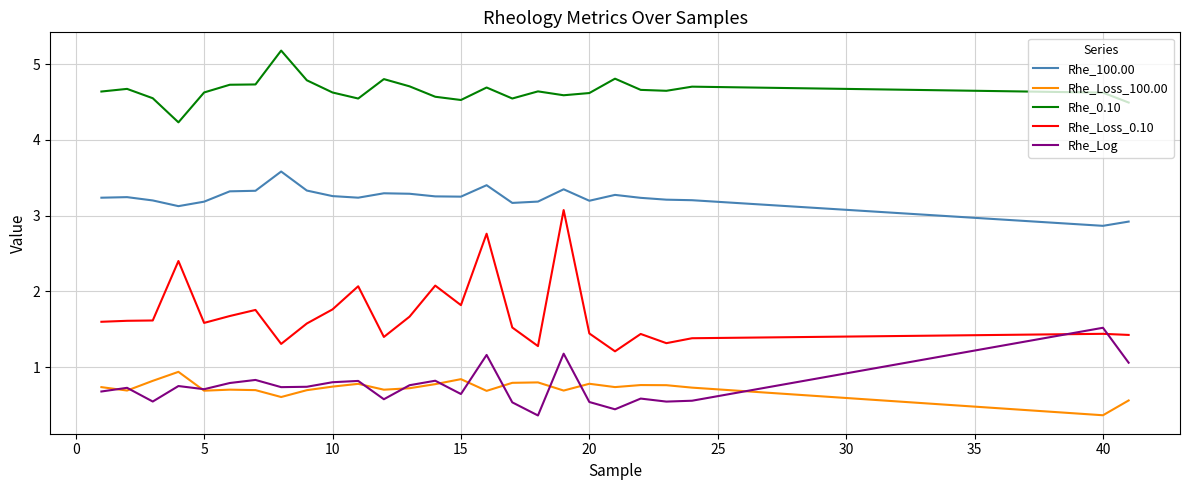

Rank the series by their maximum value, from lowest to highest.

Rhe_Loss_100.00, Rhe_Log, Rhe_Loss_0.10, Rhe_100.00, Rhe_0.10